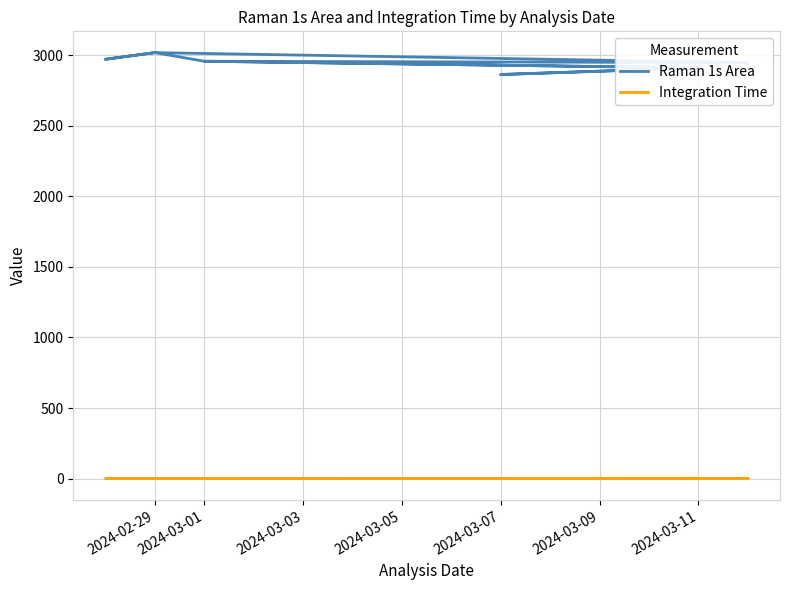

At which label is Integration Time closest to 1?

2024-02-29